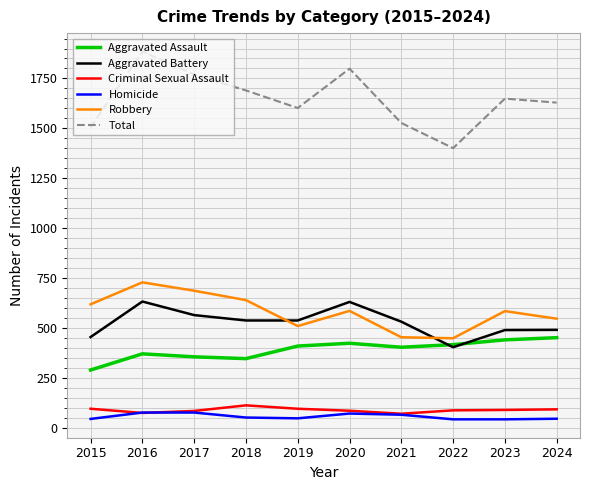

What is the difference between the highest and lowest values at 2016?

1810